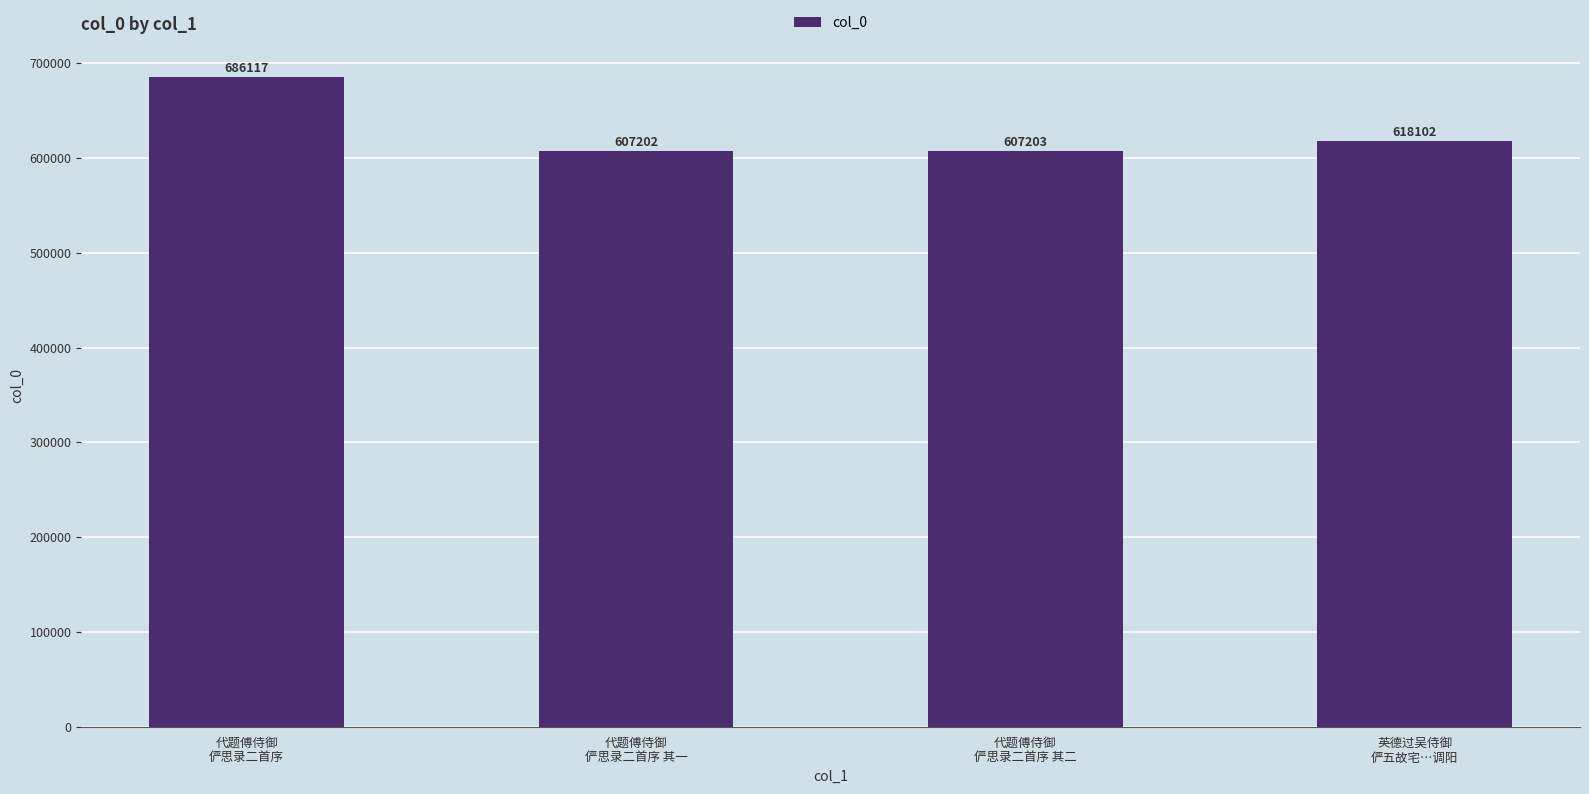

Rank the categories by value from highest to lowest.

代题傅侍御
俨思录二首序, 英德过吴侍御
俨五故宅…调阳, 代题傅侍御
俨思录二首序 其二, 代题傅侍御
俨思录二首序 其一